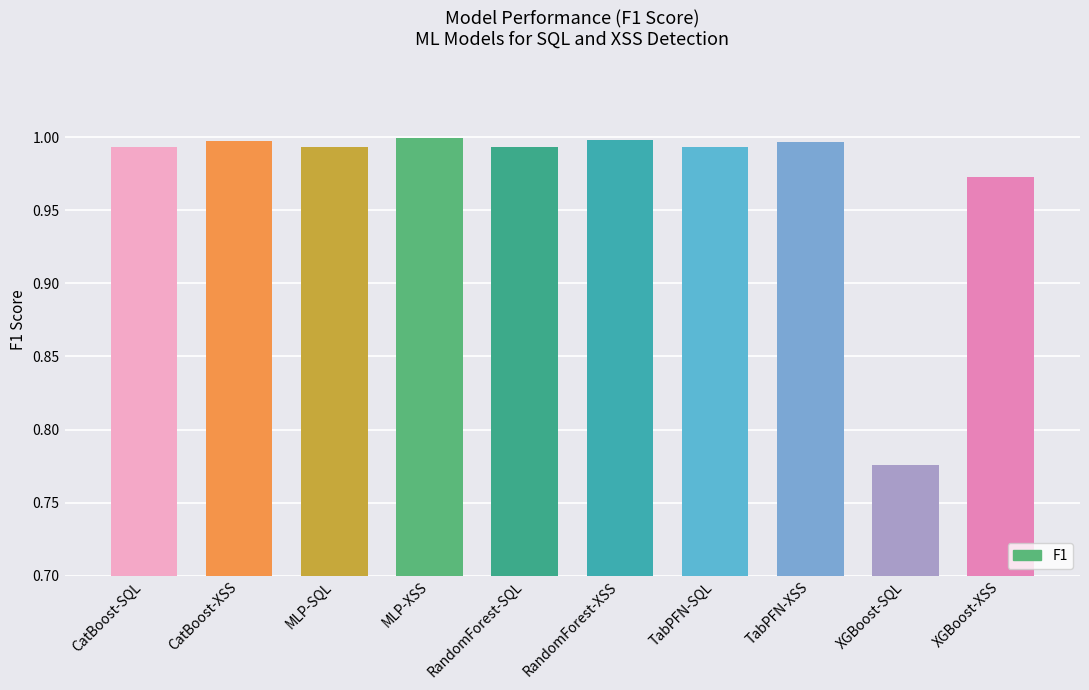

Which label corresponds to the smallest value in the chart?

XGBoost-SQL